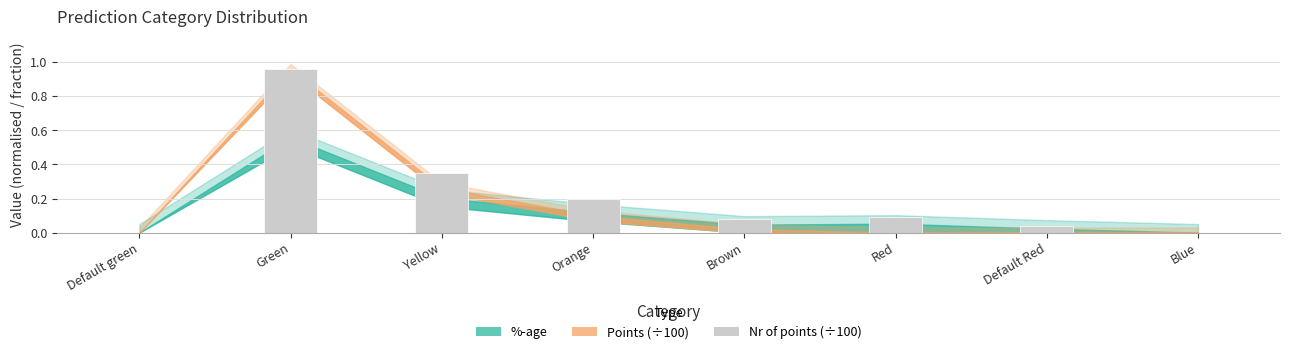

True or false: the data shows -0.6 at Blue.

False